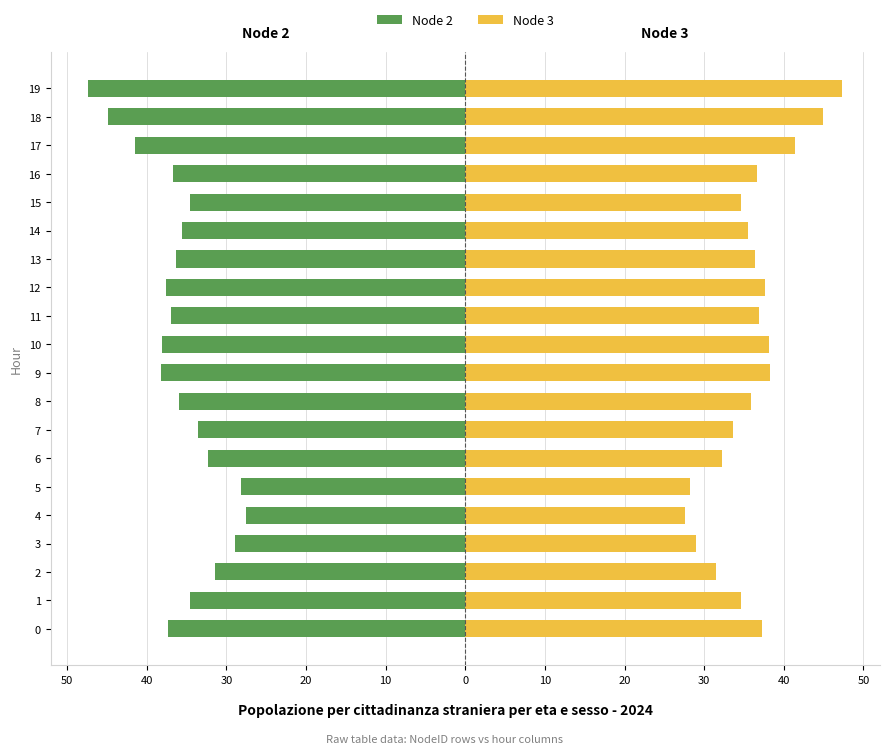

What are all the series names shown in the legend?

Node 2, Node 3